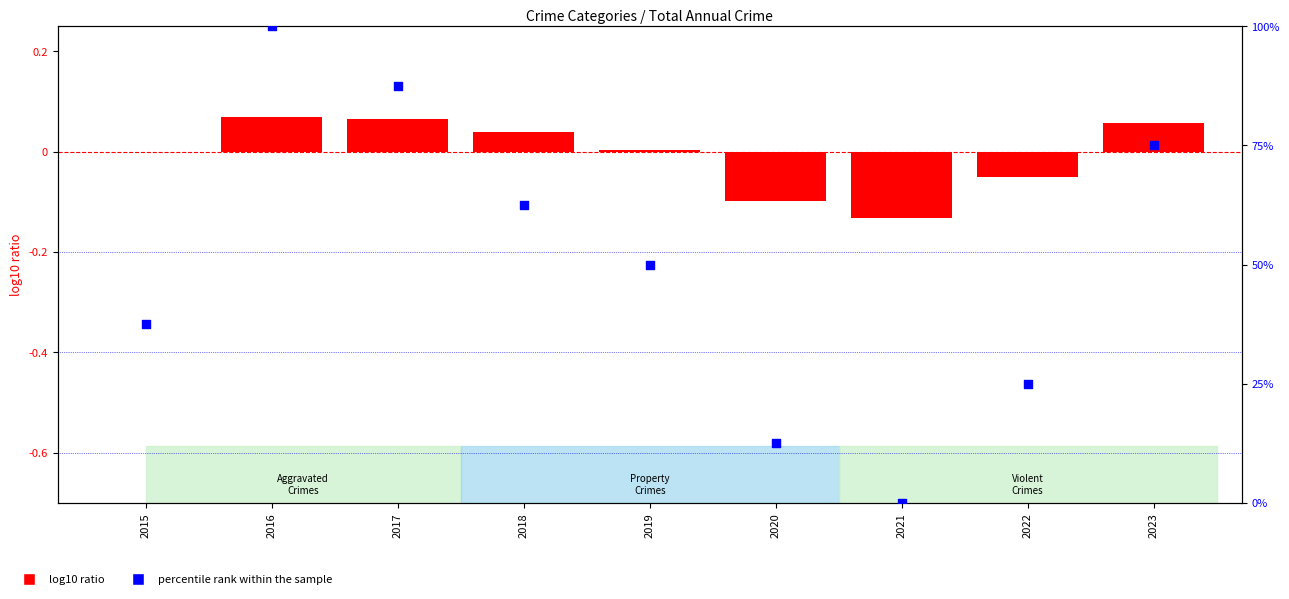

Which series contains the highest Y value?

percentile rank within the sample